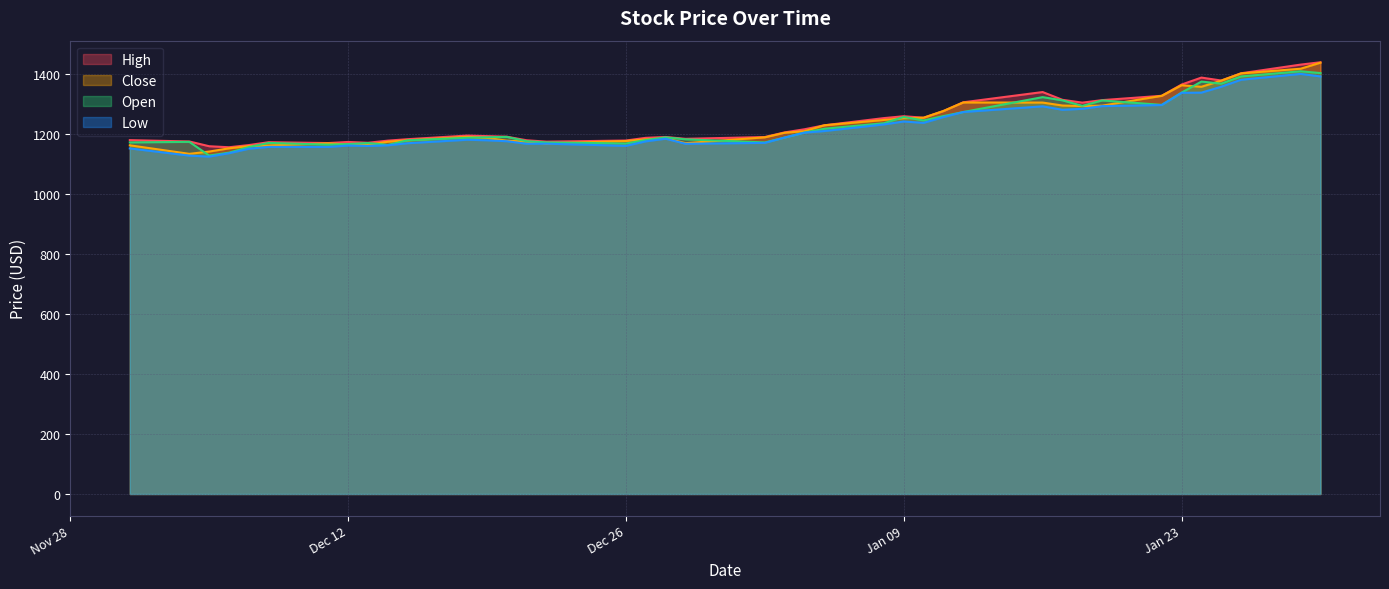

What are all the series names shown in the legend?

High, Close, Open, Low